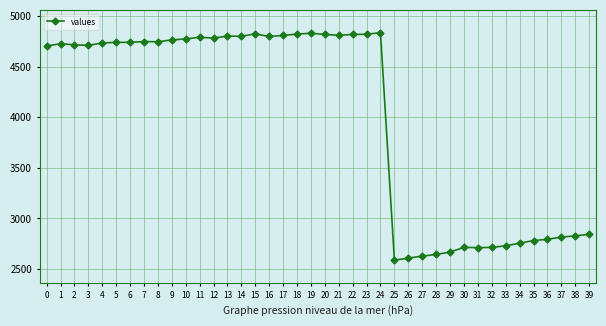

How many data points are less than 4742?

20